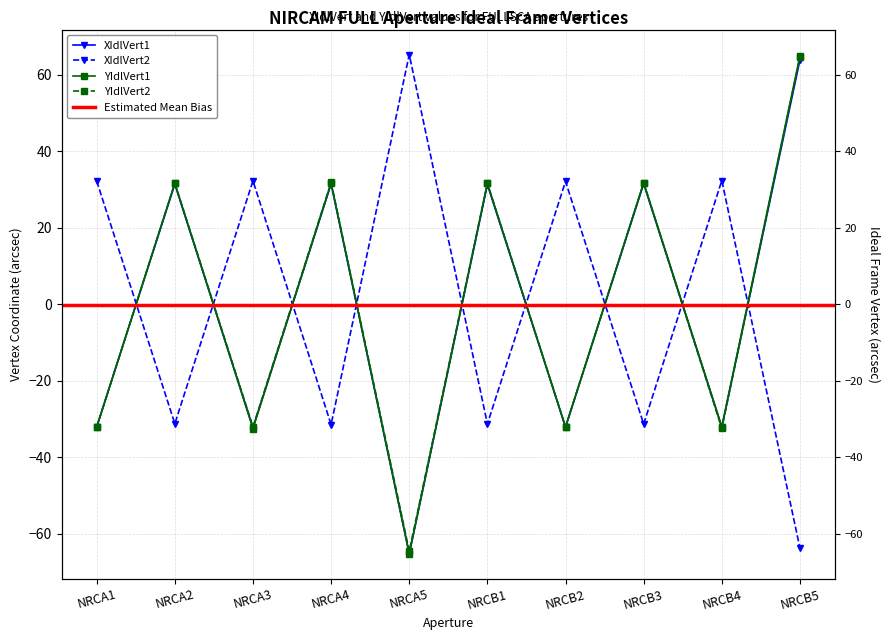

Is it true that XIdlVert2 equals 32.1 at NRCB2?

True